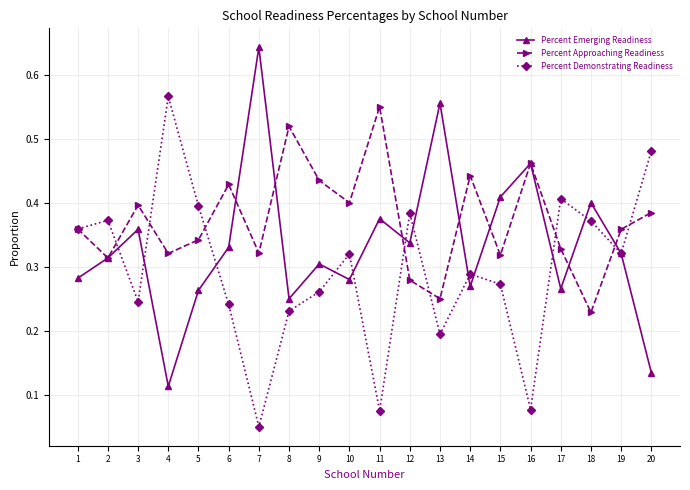

The value of Percent Emerging Readiness at 12 is 0.1. True or false?

False